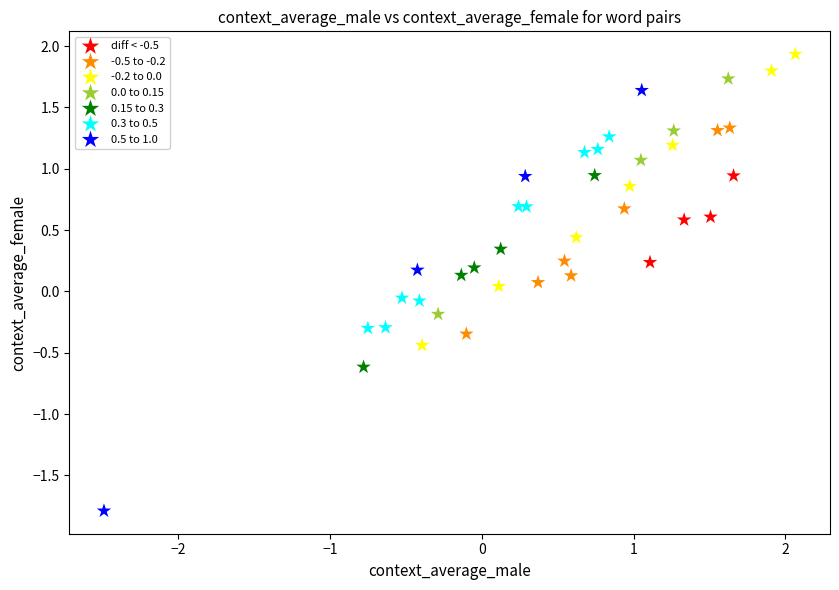

Which series contains the lowest Y value?

0.5 to 1.0